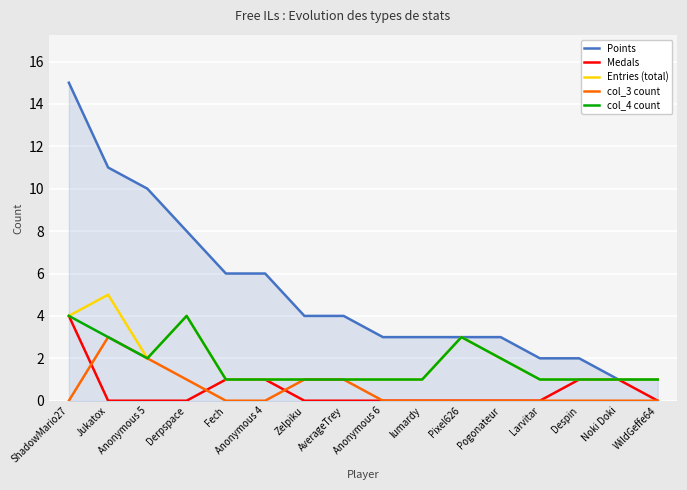

Does the chart display data point markers on the line(s)?

No